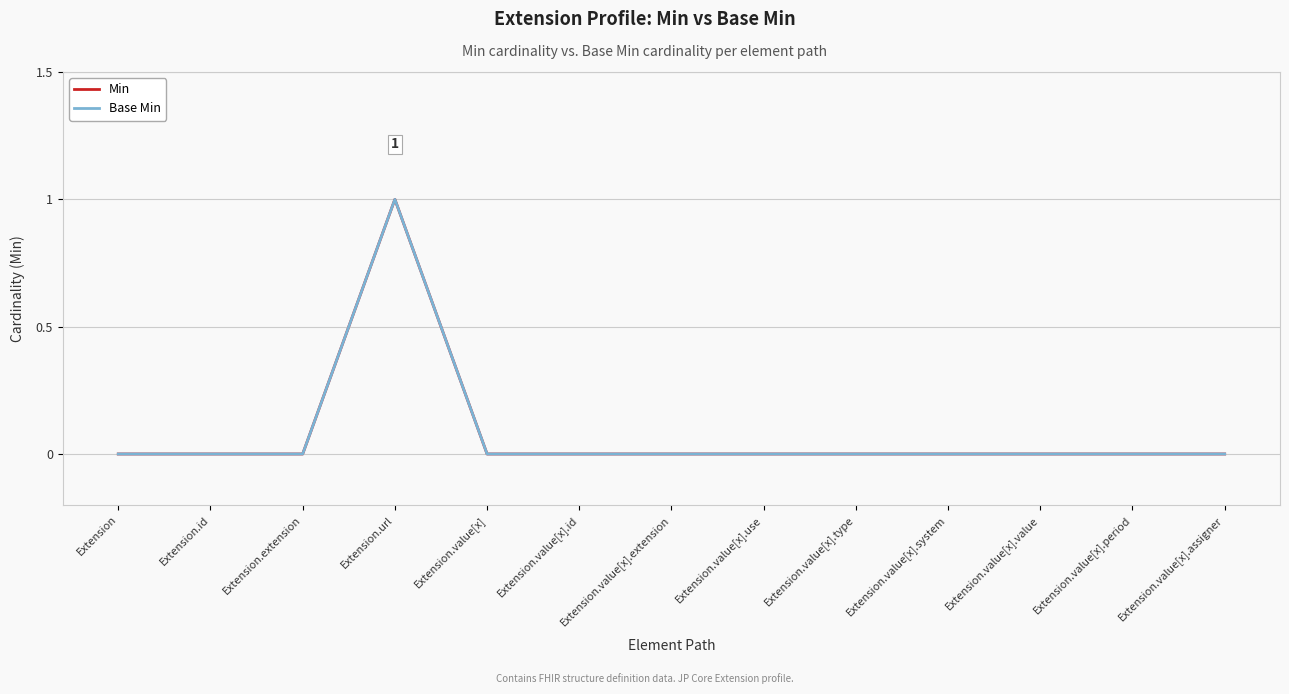

Does the chart display data point markers on the line(s)?

No